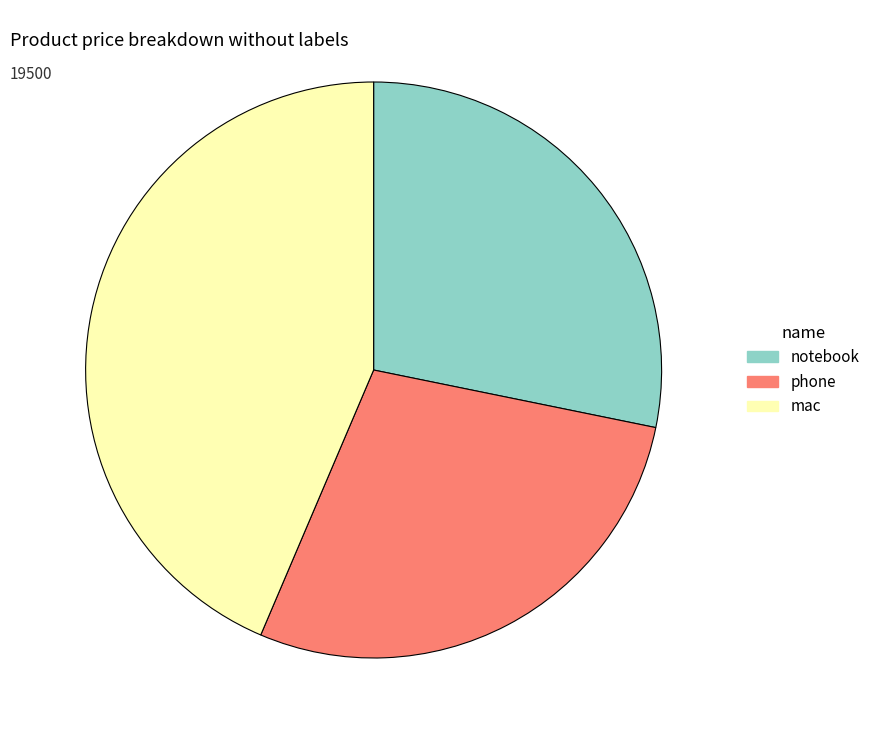

How many segments does this pie chart have?

3